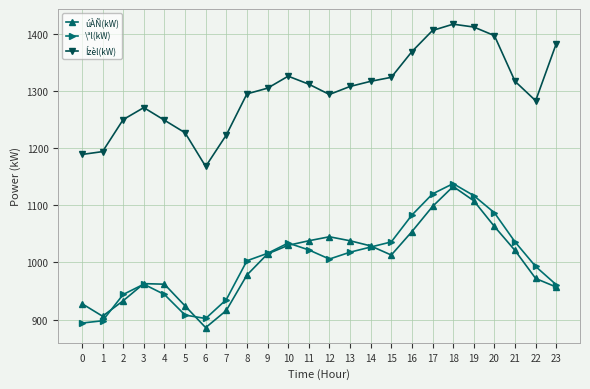

Where is the first local maximum for Ízèl(kW)?

3